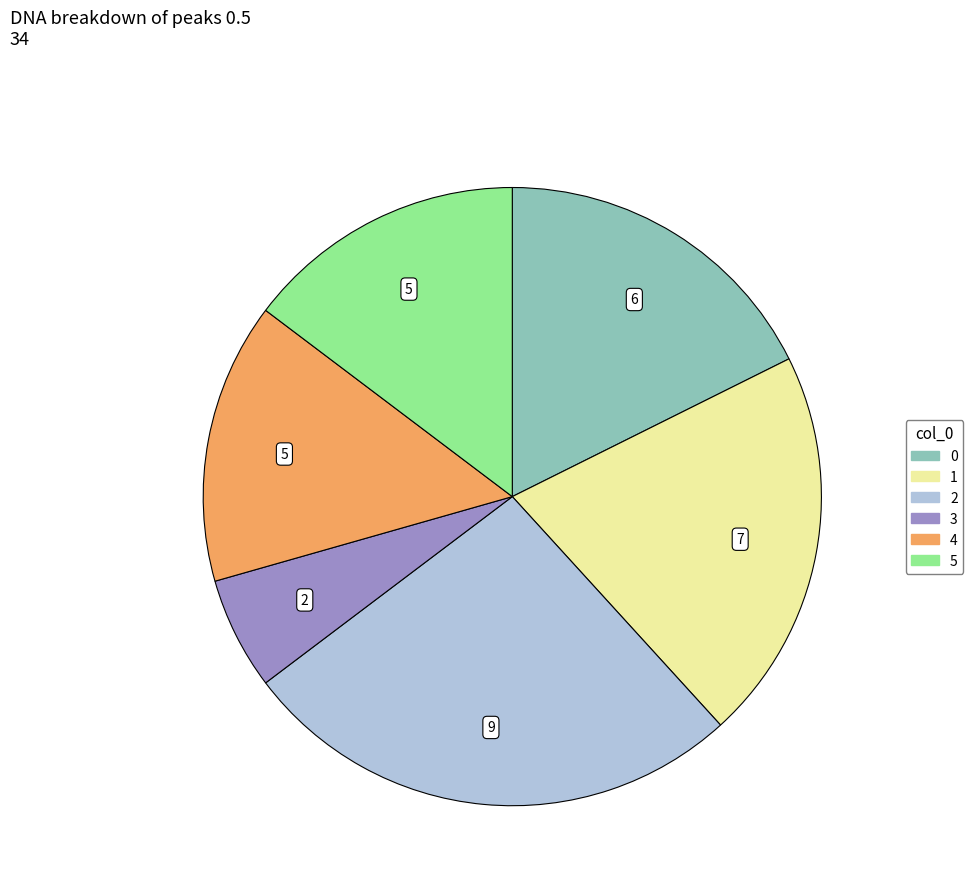

Does 4 account for over 50% of the chart?

No